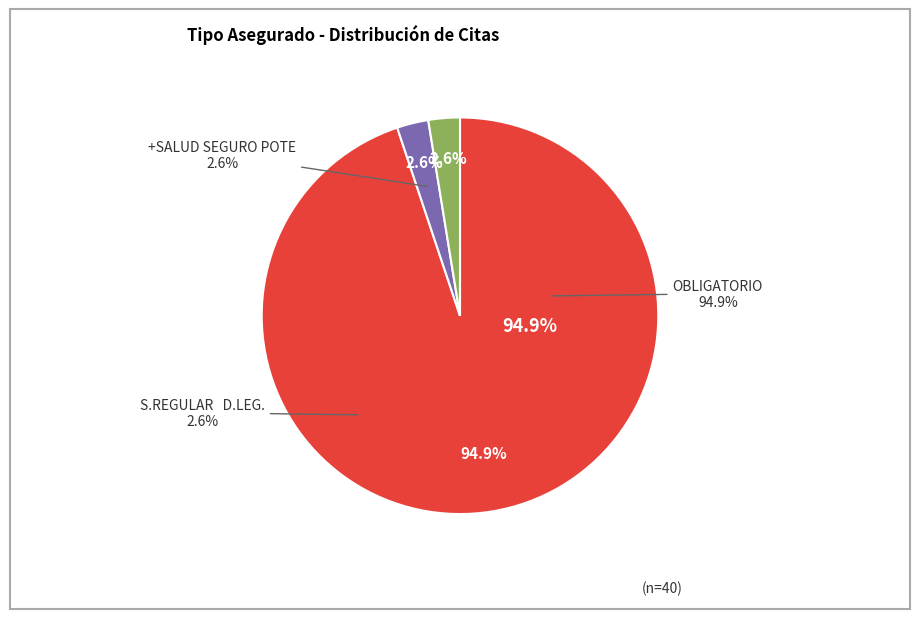

To the nearest percent, what percentage of the pie is +SALUD SEGURO POTE?

3%